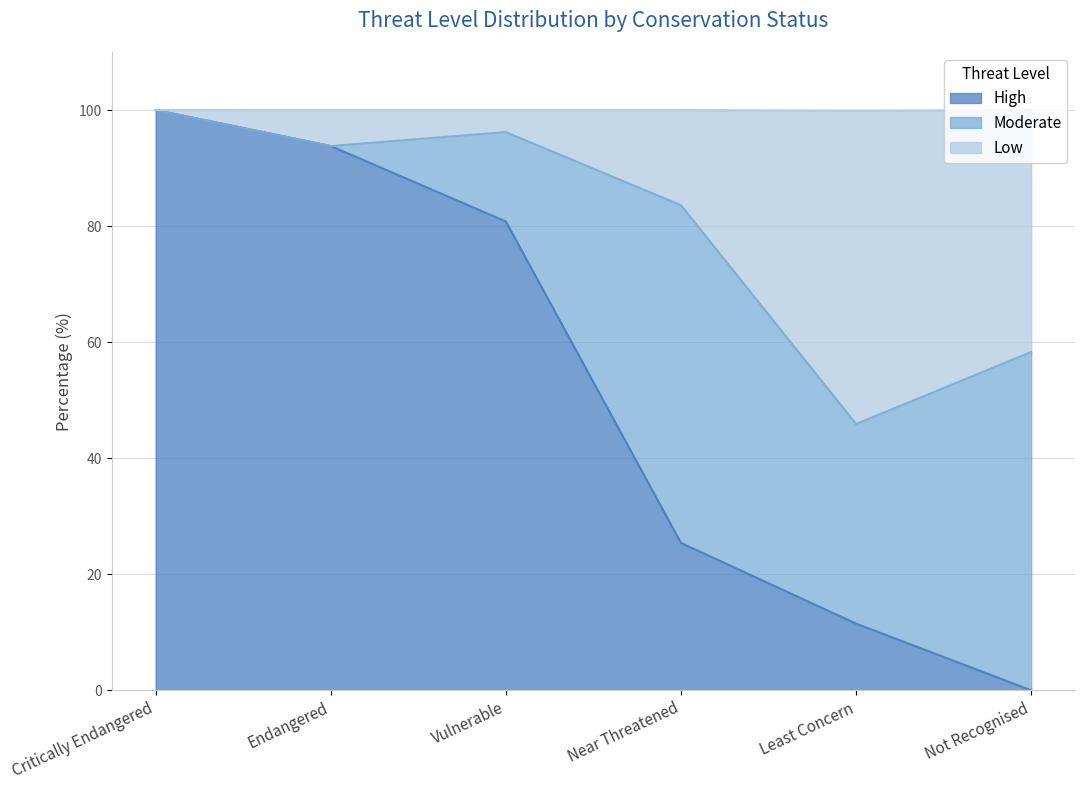

What is the highest value of the High series?

100.0